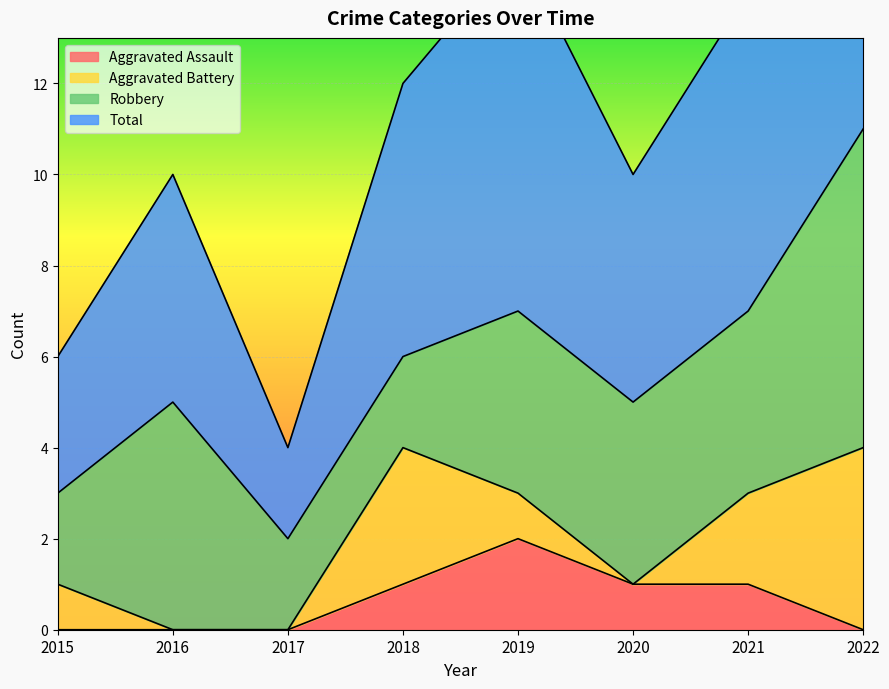

What is the value of the Aggravated Assault point at the 5th from the left?

2